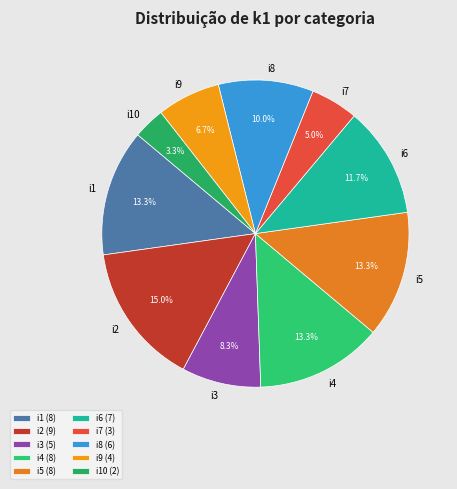

To the nearest percent, what percentage of the pie is i3?

8%